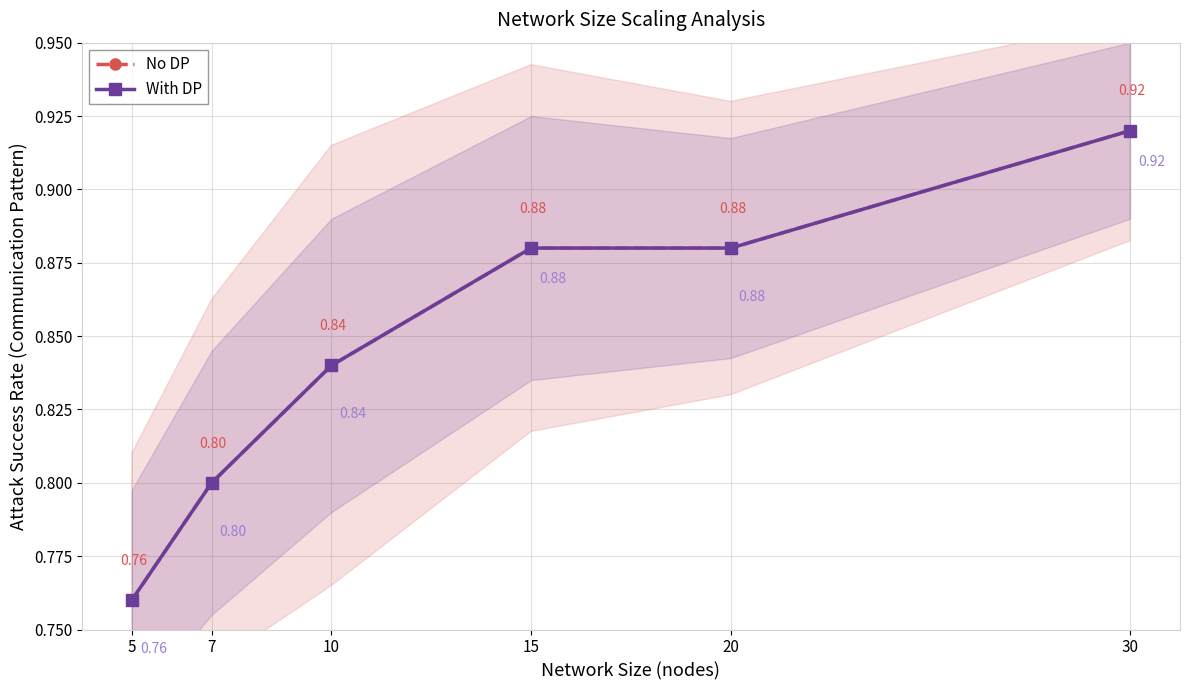

Is it true that With DP equals 1.3 at 10?

False